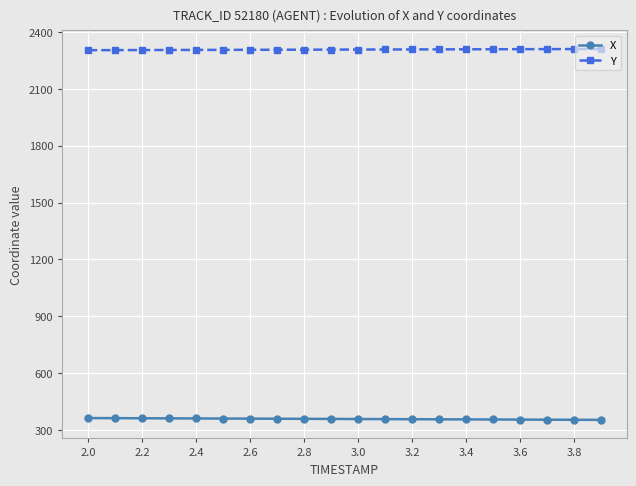

How many data points in X are above 357?

11